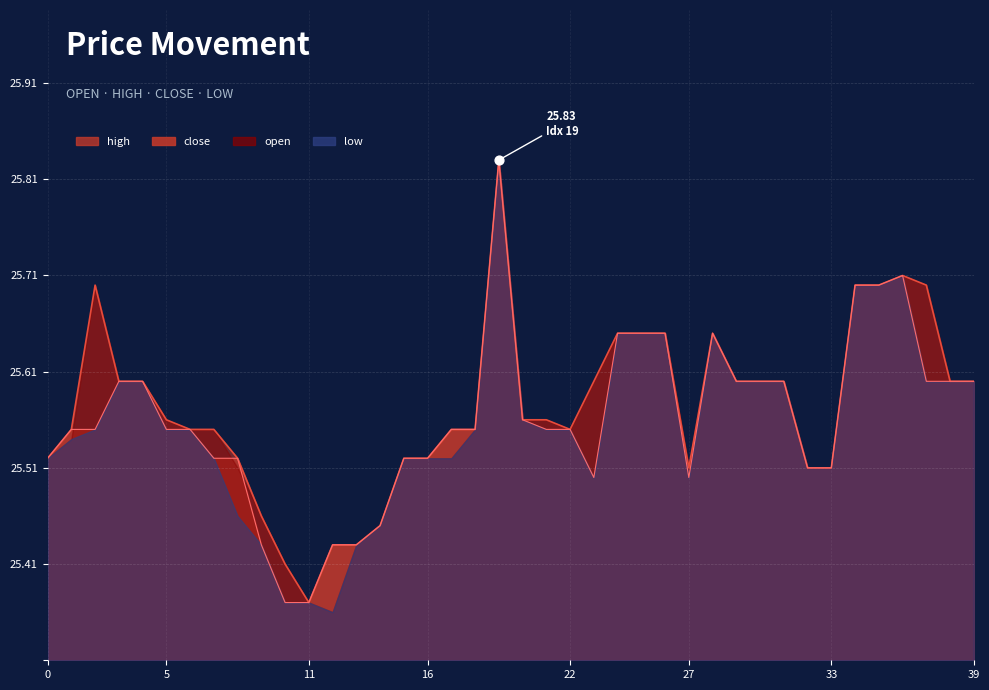

At how many categories does at least one series exceed 0?

40